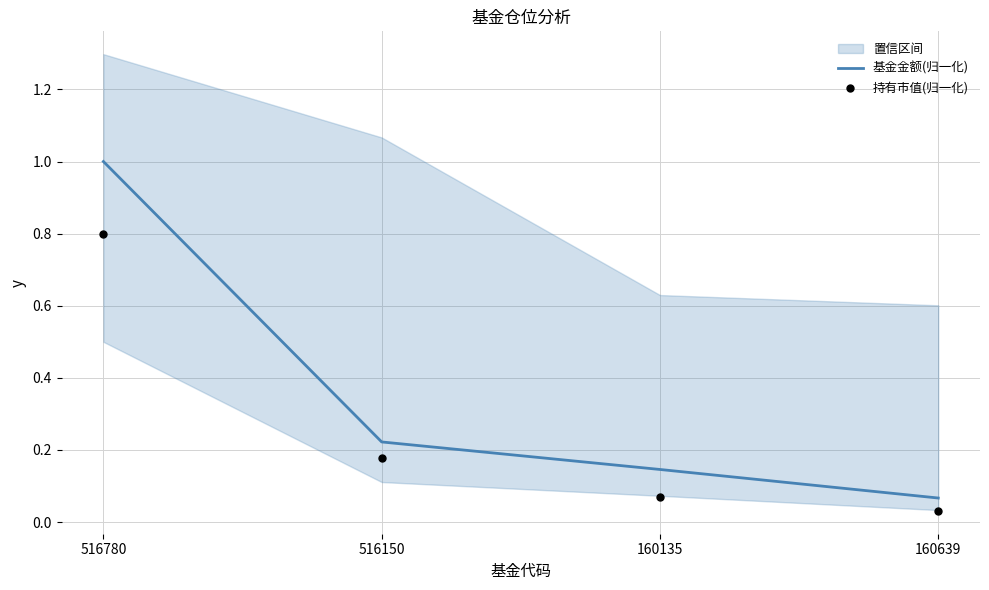

Which series has the largest Y range (max minus min)?

基金金额(归一化)